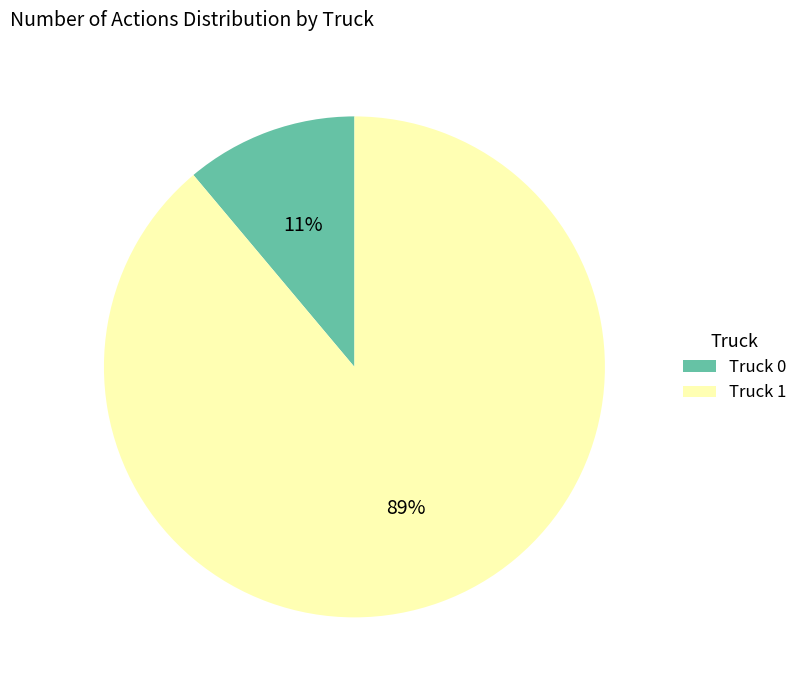

Combined, do Truck 1 and Truck 0 account for over 50%?

Yes